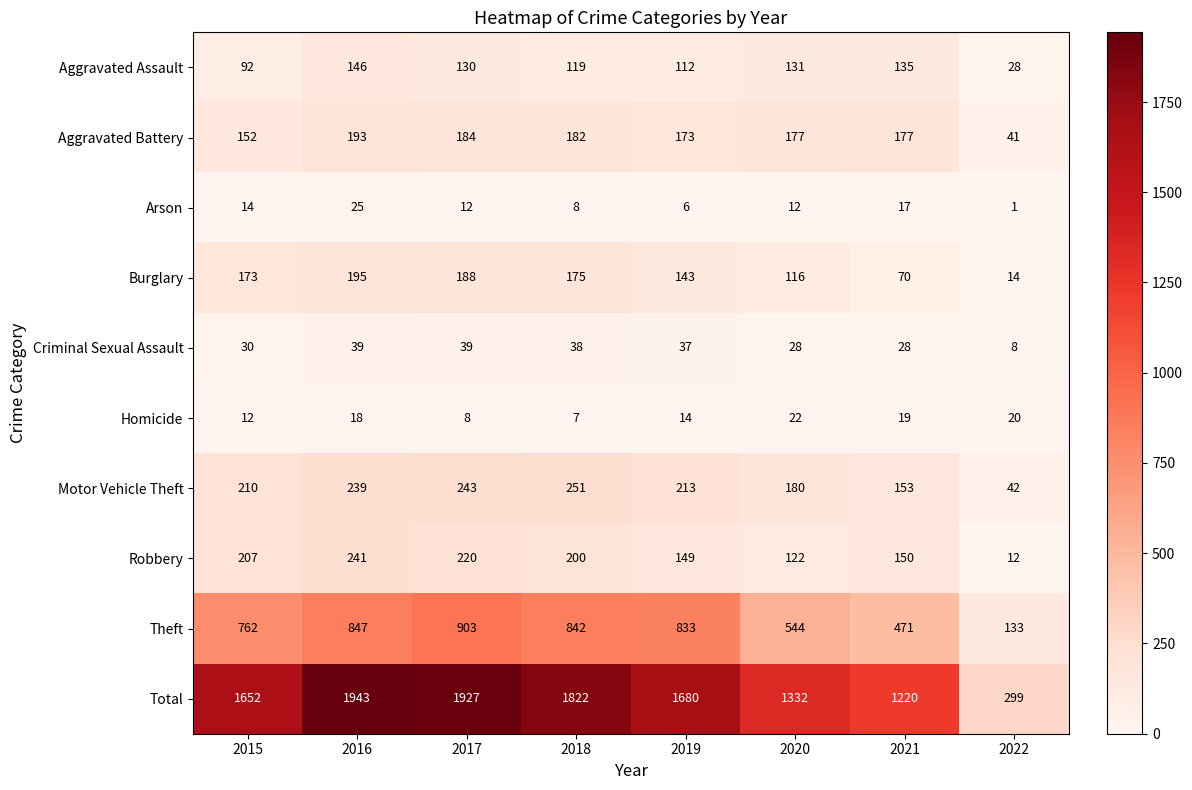

What is the difference between the maximum and minimum values in the Aggravated Assault series?

118